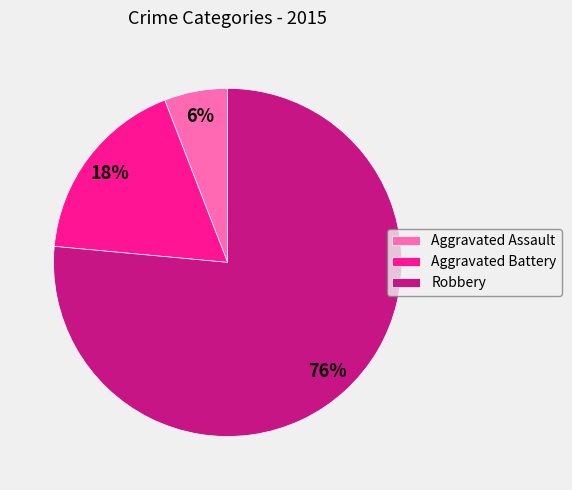

Which slice represents more than half of the pie?

Robbery